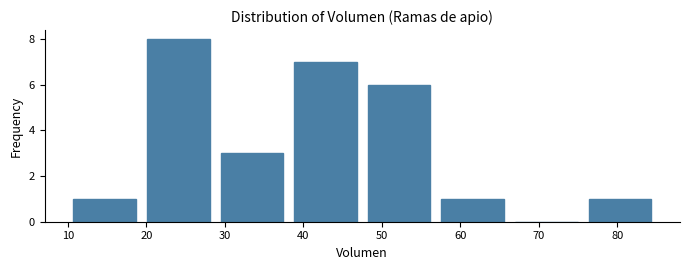

Reading left to right, list every bar in this chart as the range it spans on the x-axis followed by its height. Neither the bar edges nor the heights are printed on the chart, so give them approximately, as read against the axes.

10 to 19: 1
19 to 29: 8
29 to 38: 3
38 to 48: 7
48 to 57: 6
57 to 66: 1
66 to 76: 0
76 to 85: 1